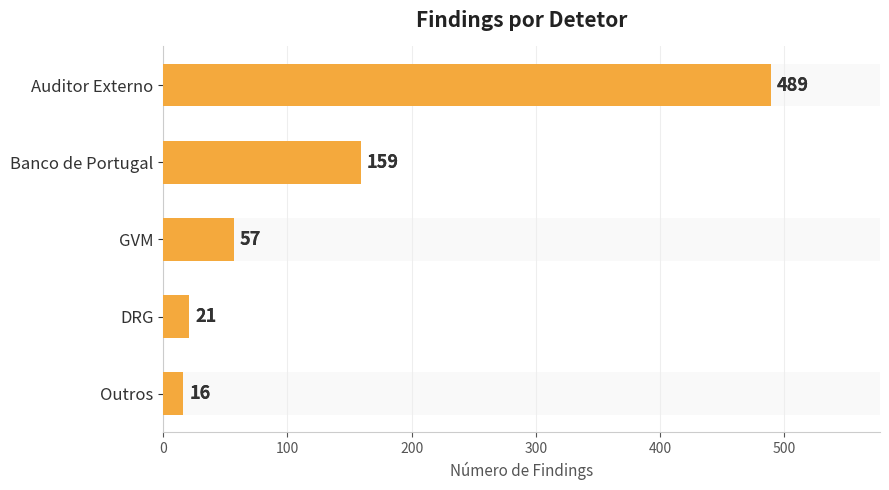

The value at 300 is 29. True or false?

False